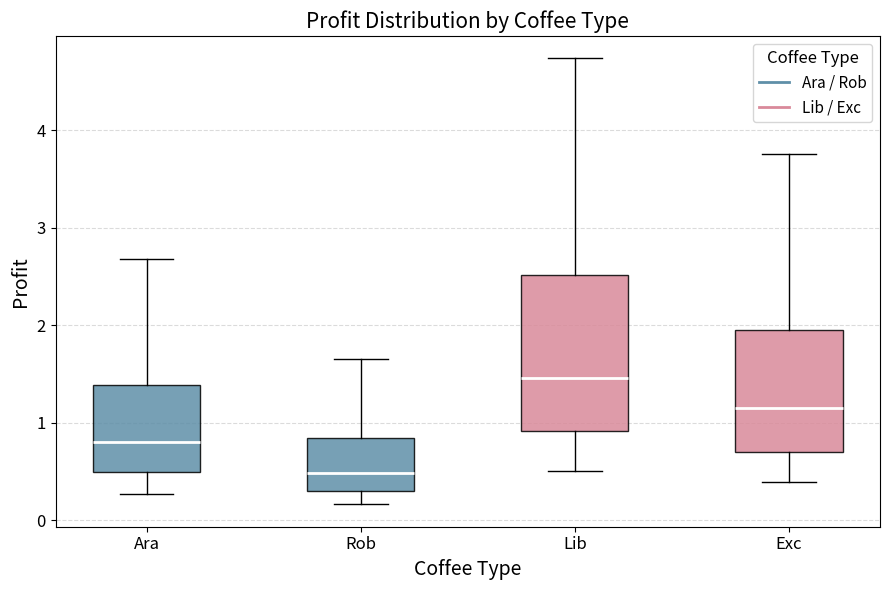

Reading left to right, read every box against the y-axis: the position of its median line, the range the box covers, and the ends of its whiskers. The values are not printed on the chart, so give them approximately, as read against the axis.

Ara: median 0.8, box 0.5 to 1.4, whiskers 0.3 to 2.7
Rob: median 0.5, box 0.3 to 0.8, whiskers 0.2 to 1.6
Lib: median 1.5, box 0.9 to 2.5, whiskers 0.5 to 4.7
Exc: median 1.2, box 0.7 to 2.0, whiskers 0.4 to 3.8